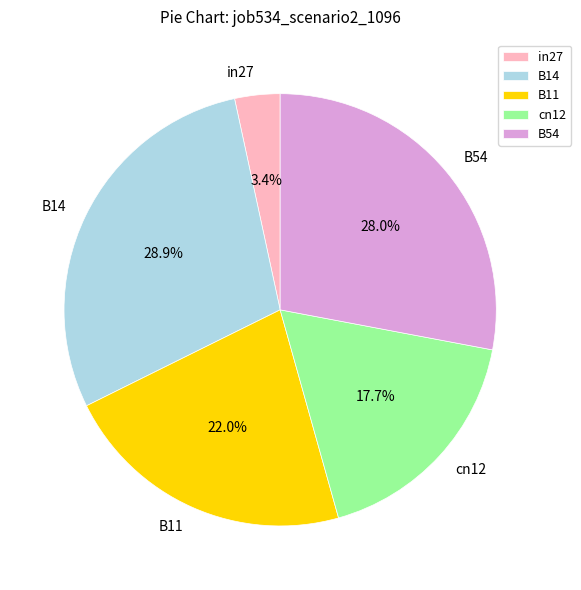

How many segments does this pie chart have?

5